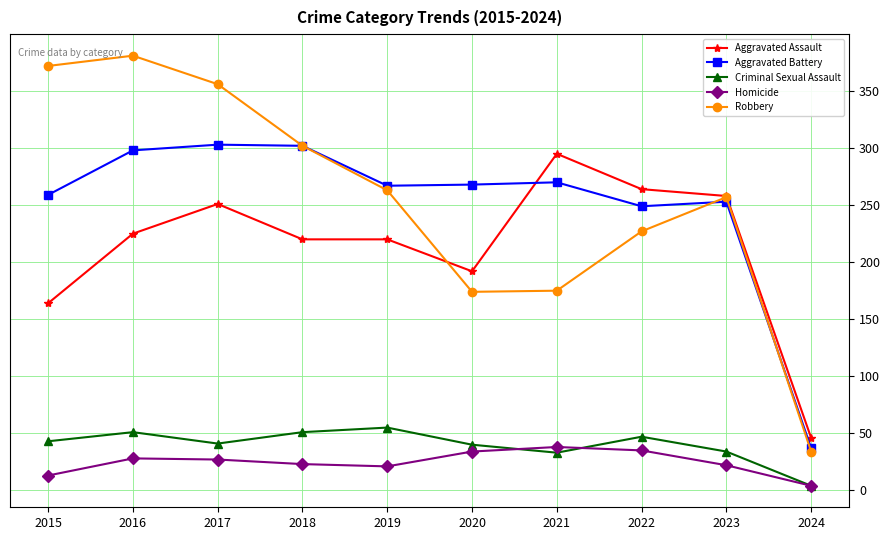

What is the value of the Robbery point at the 6th from the left?

174